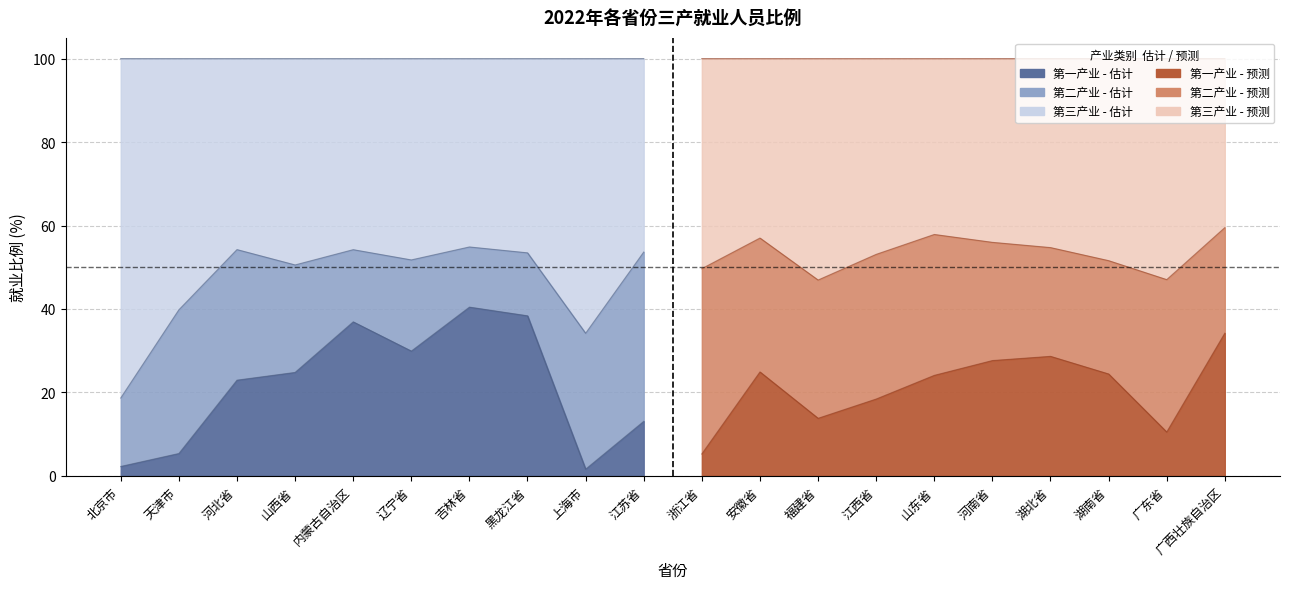

Where is 第二产业就业人员比例(%) nearest to the value 29?

河南省